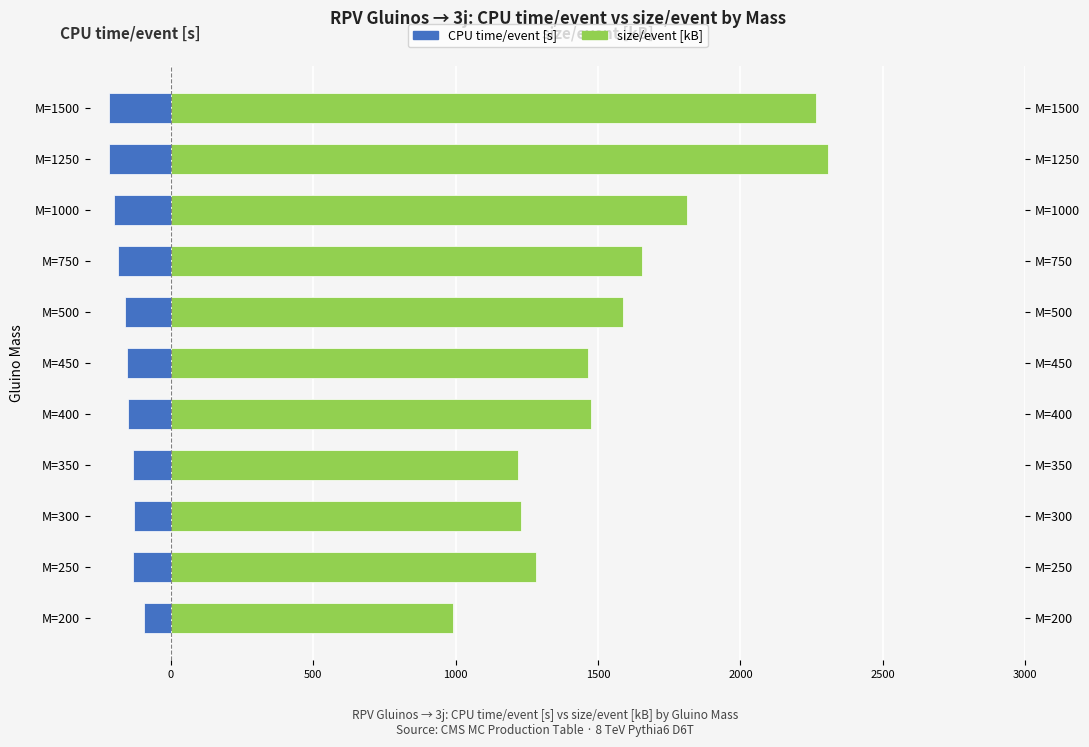

What are all the series names shown in the legend?

CPU time/event [s], size/event [kB]